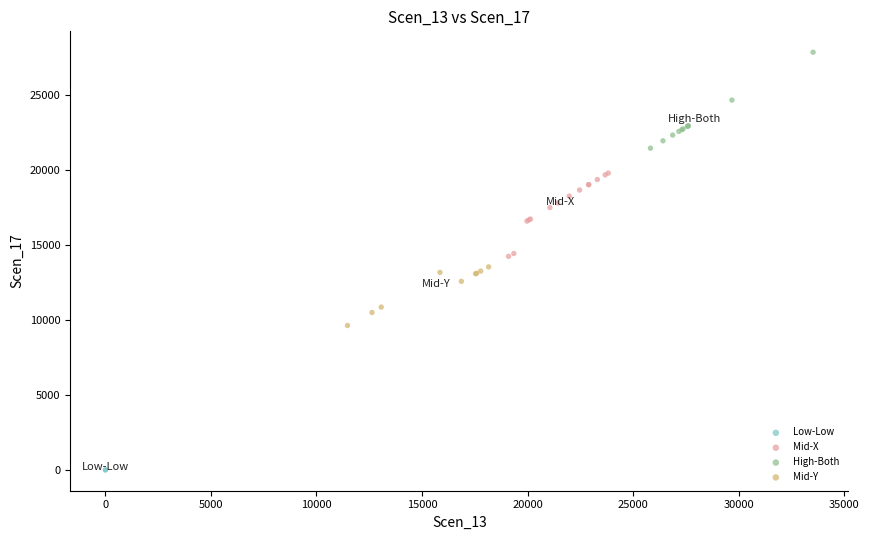

What are all the series names shown in the legend?

Low-Low, Mid-X, High-Both, Mid-Y